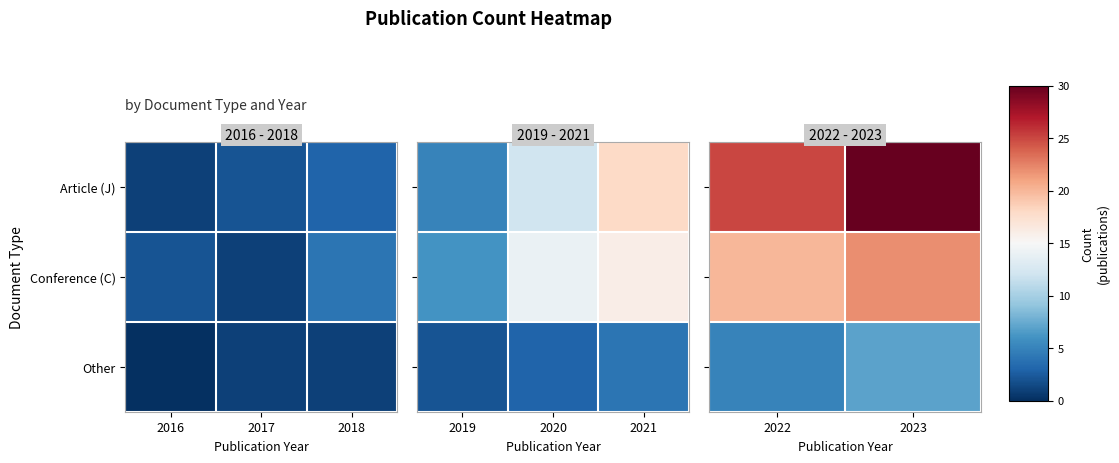

What is the difference between the Conference (C) values at 2023 and 2022?

2